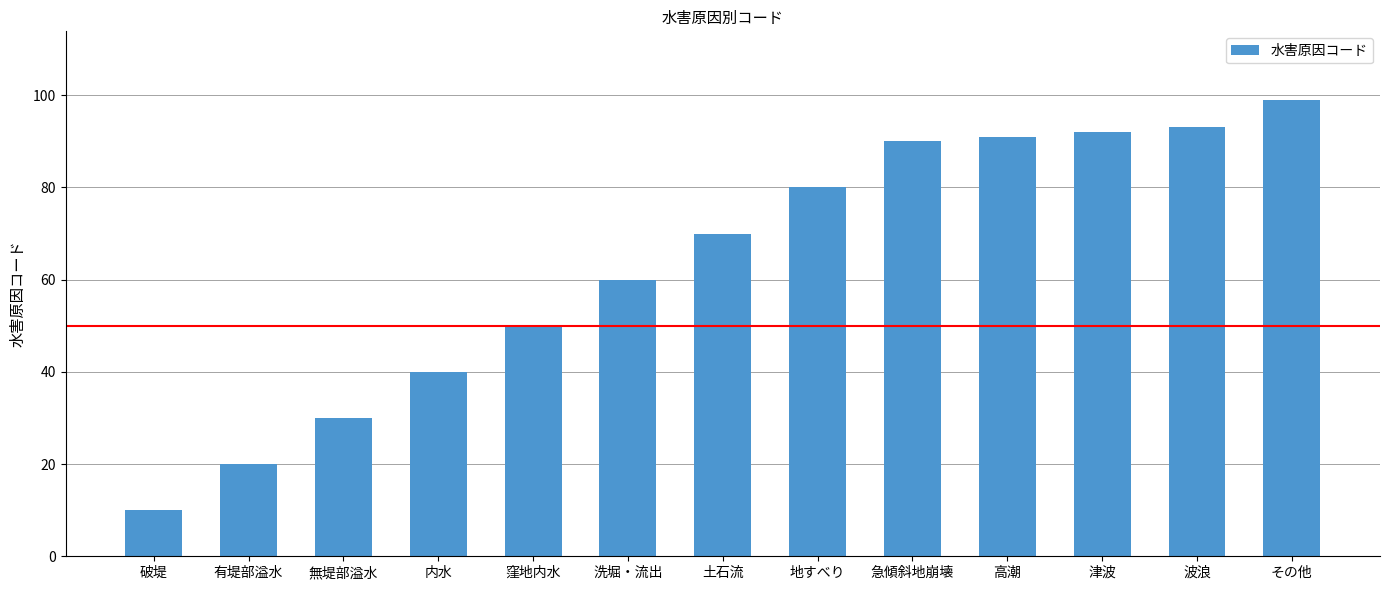

What is the change in value from 急傾斜地崩壊 to 波浪?

+3